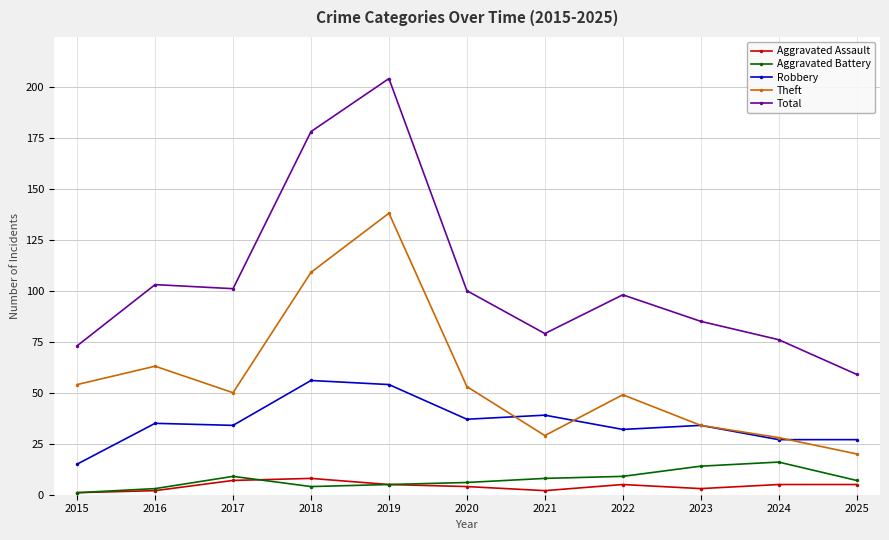

Is it true that Aggravated Battery equals 7 at 2025?

True